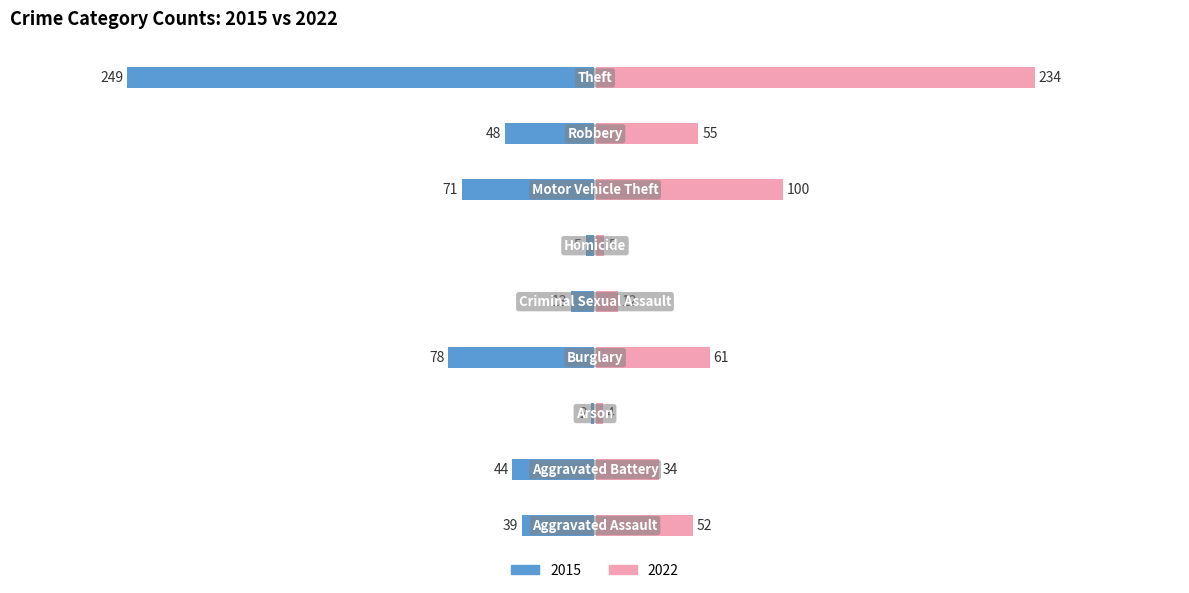

How many groups of bars are there?

9